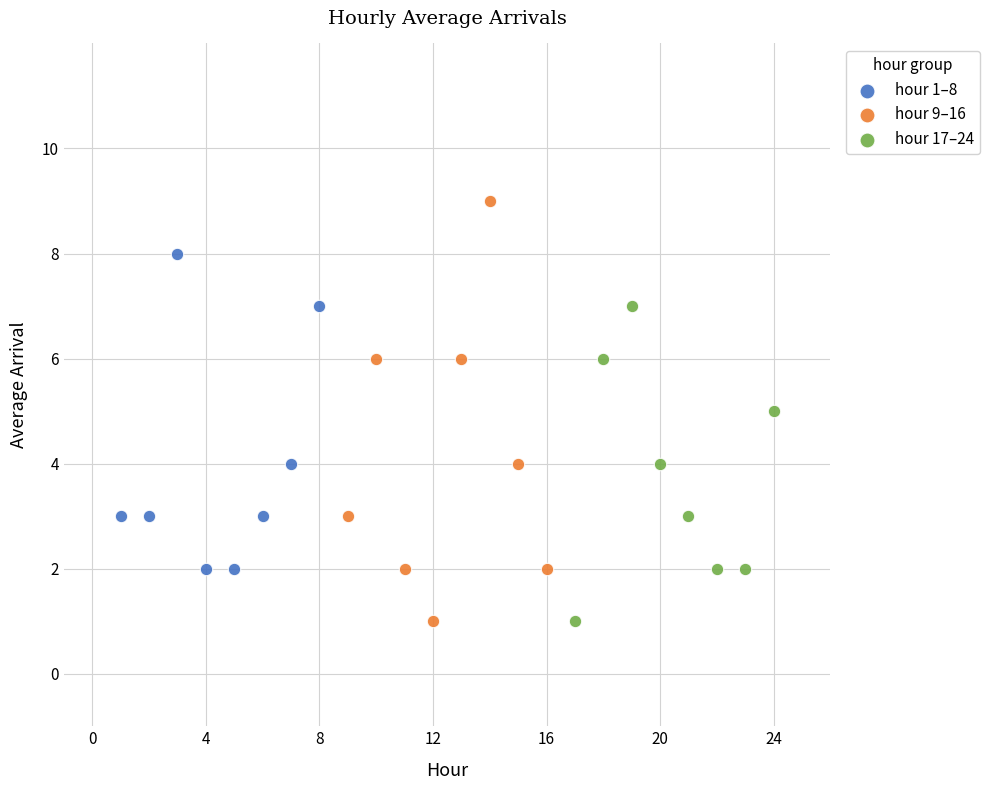

Which series has the largest Y range (max minus min)?

hour 9–16